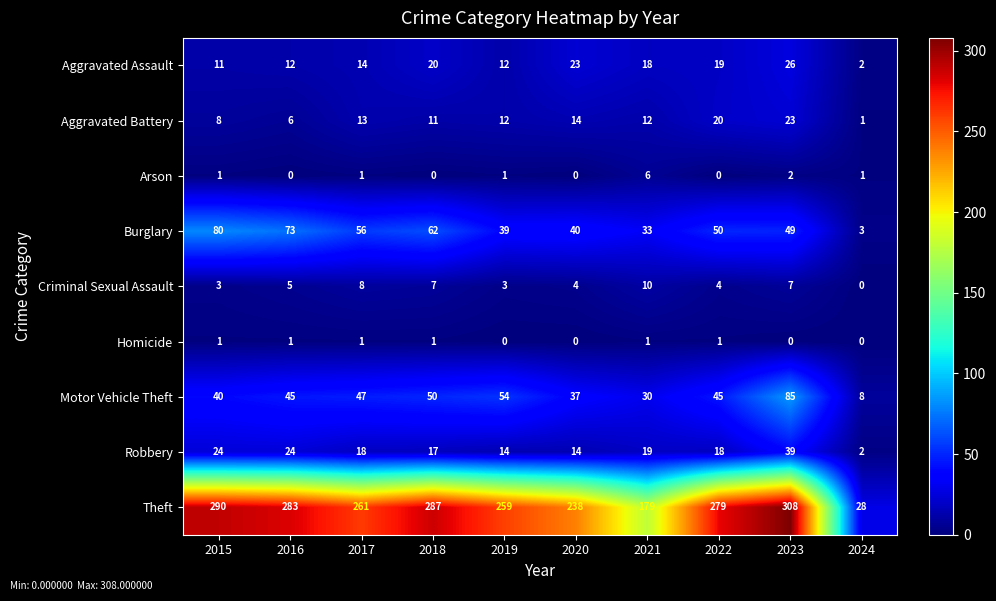

Rank the series by their maximum value, from highest to lowest.

Theft, Motor Vehicle Theft, Burglary, Robbery, Aggravated Assault, Aggravated Battery, Criminal Sexual Assault, Arson, Homicide